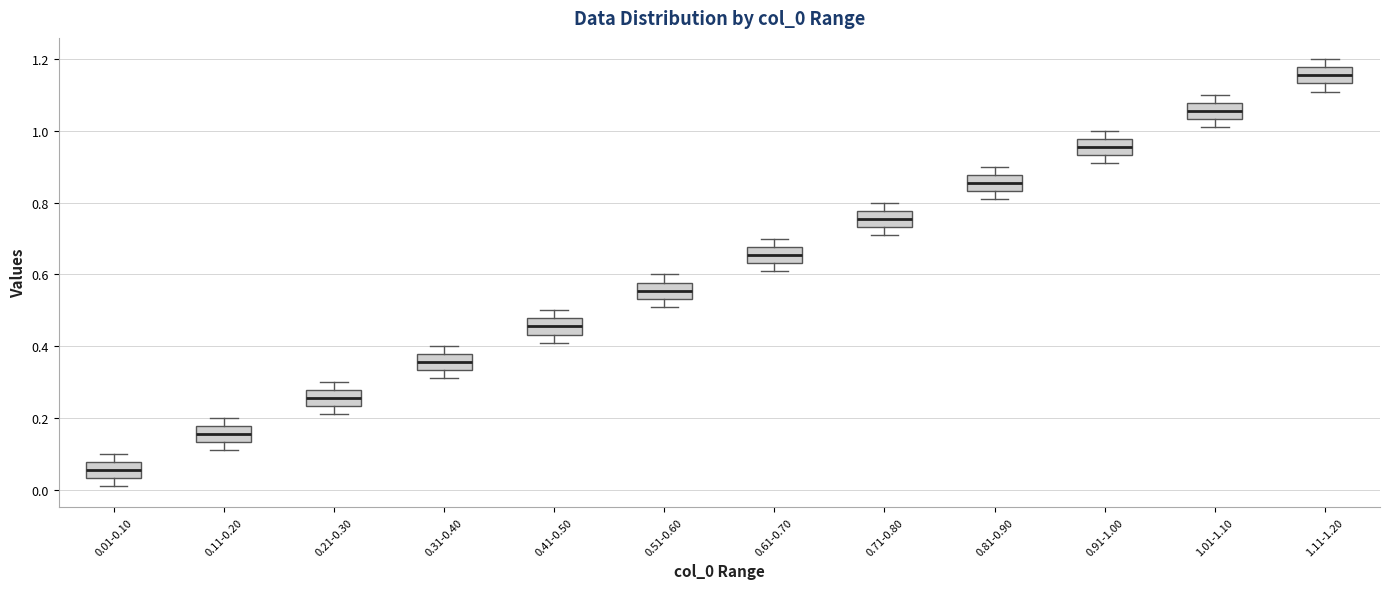

Which box has the lowest median line?

0.01-0.10